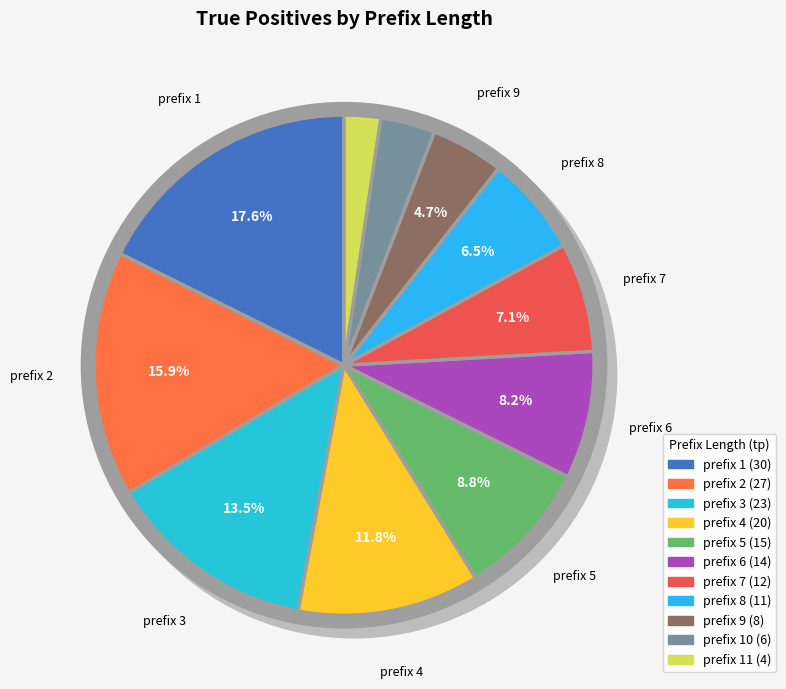

Which category has the smallest portion of the pie?

prefix 11